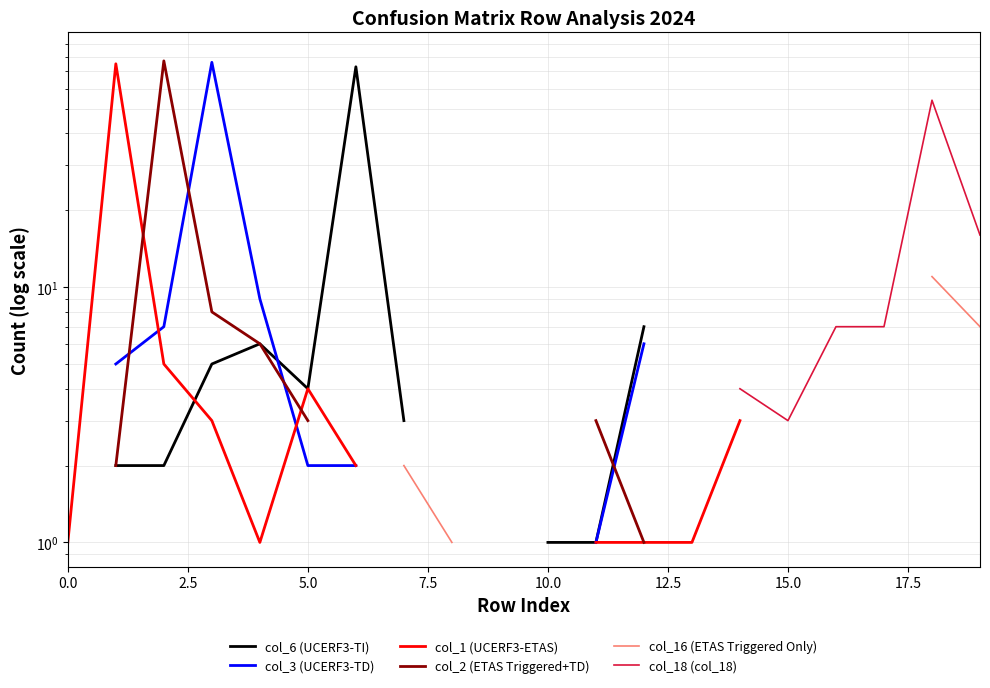

What position from the right is 17?

3